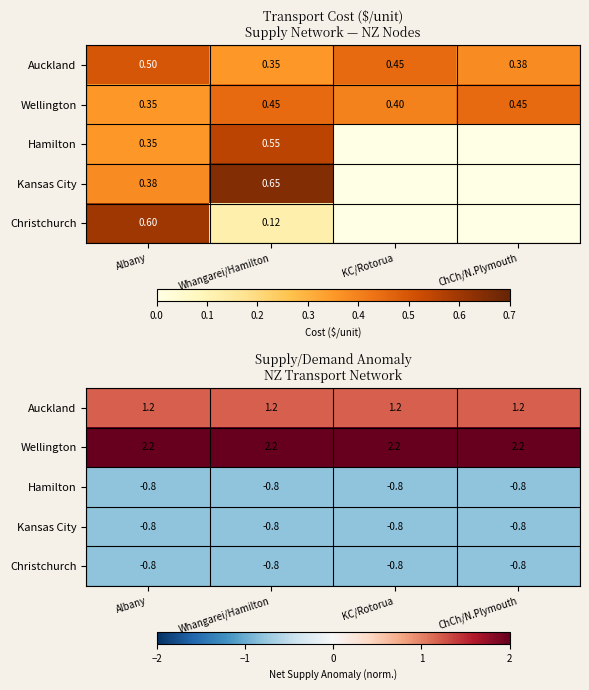

What is the highest value of the Wellington series?

2.2